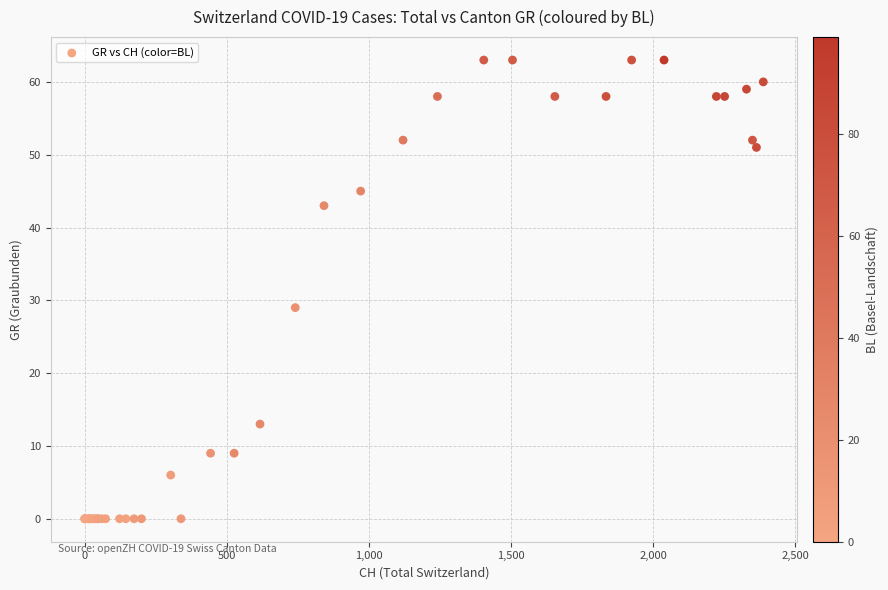

What Y value in the scatter plot is closest to 31?

29